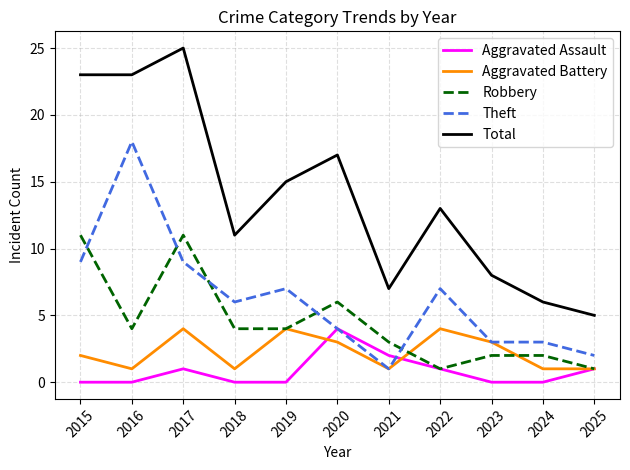

Where is Aggravated Assault nearest to the value 2?

2021